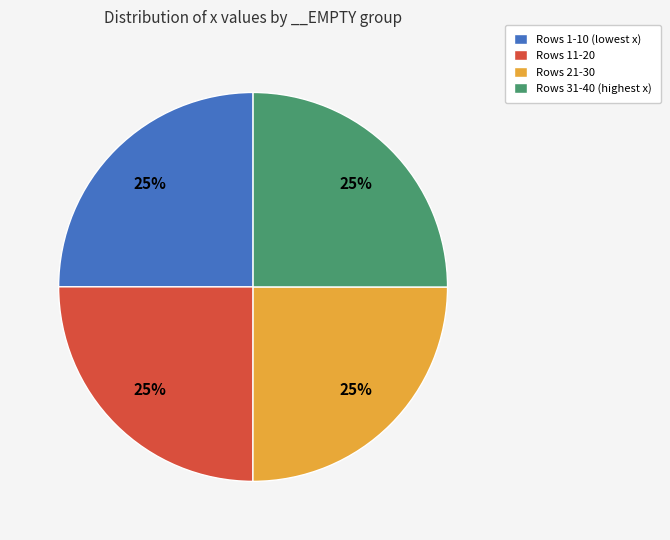

What percentage is the Rows 21-30 slice, to the nearest percent?

25%